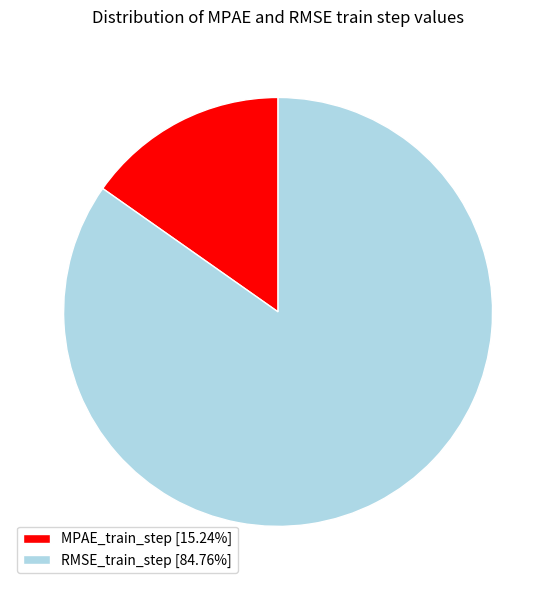

Is RMSE_train_step the majority of the pie?

Yes